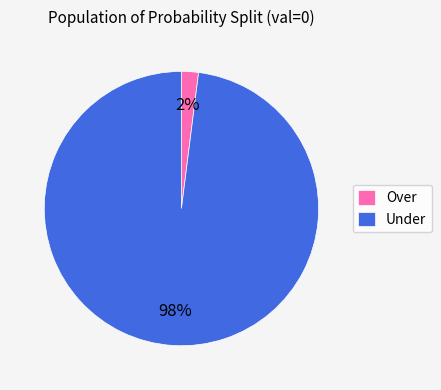

Count the number of slices in the pie.

2